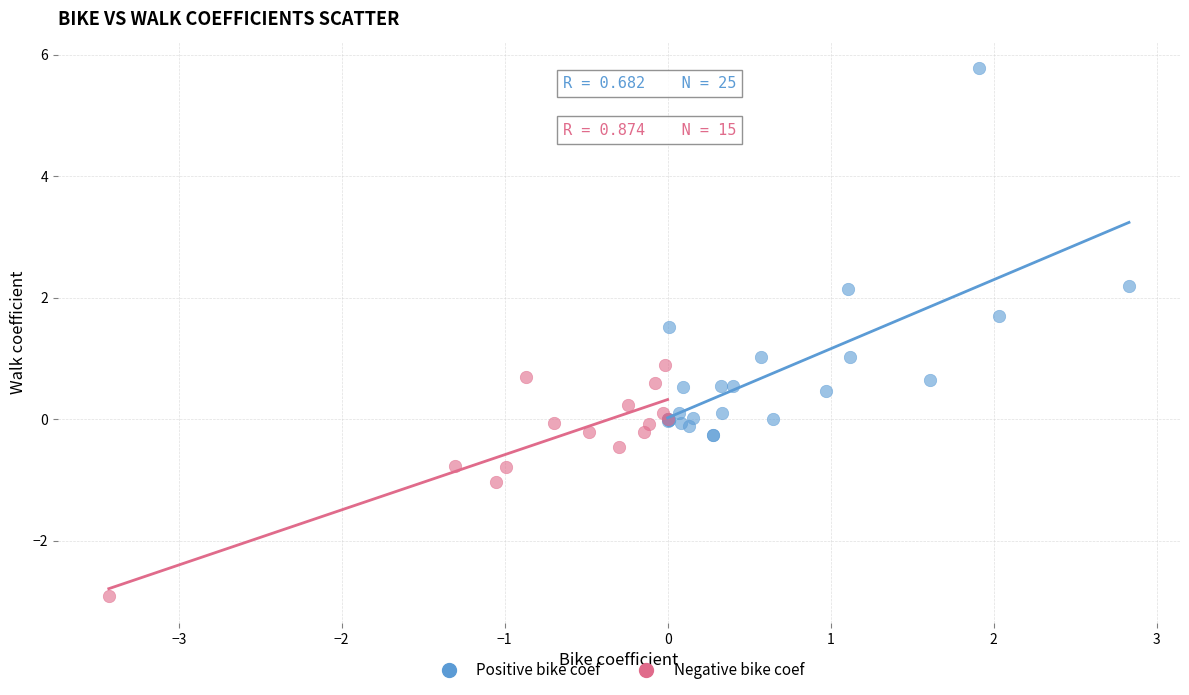

What are all the series names shown in the legend?

Positive bike coef, Negative bike coef